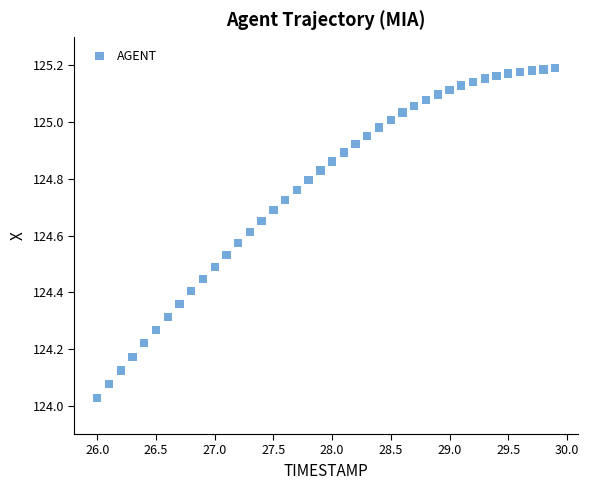

What is the range of Y values (max minus min)?

1.2